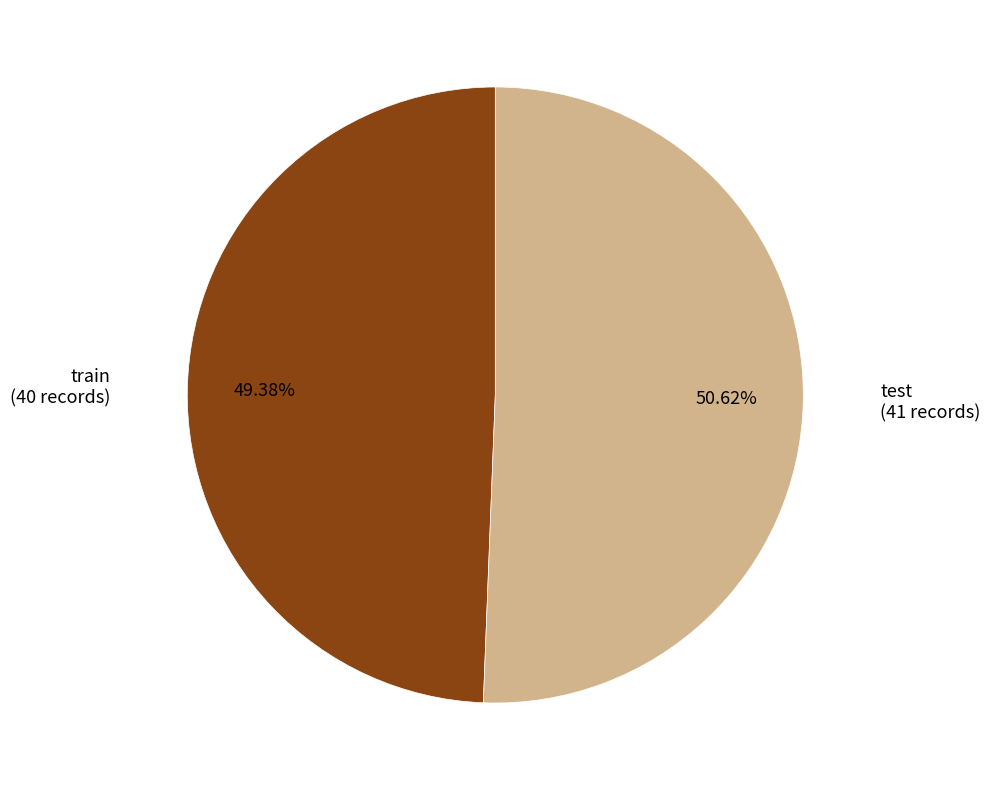

Is there any slice that represents more than half of the pie?

Yes